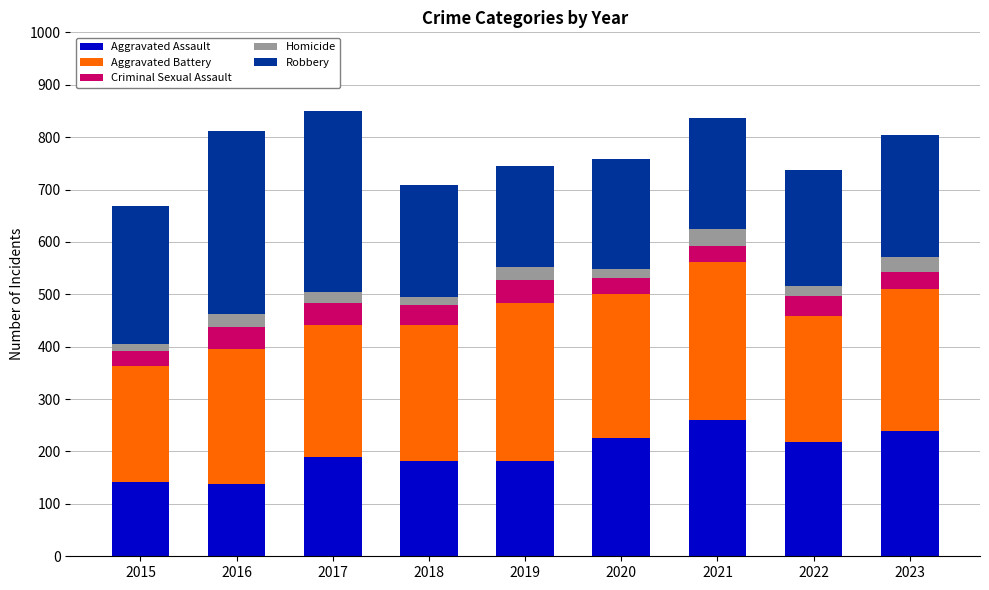

How many data points in Aggravated Assault are less than 190?

4